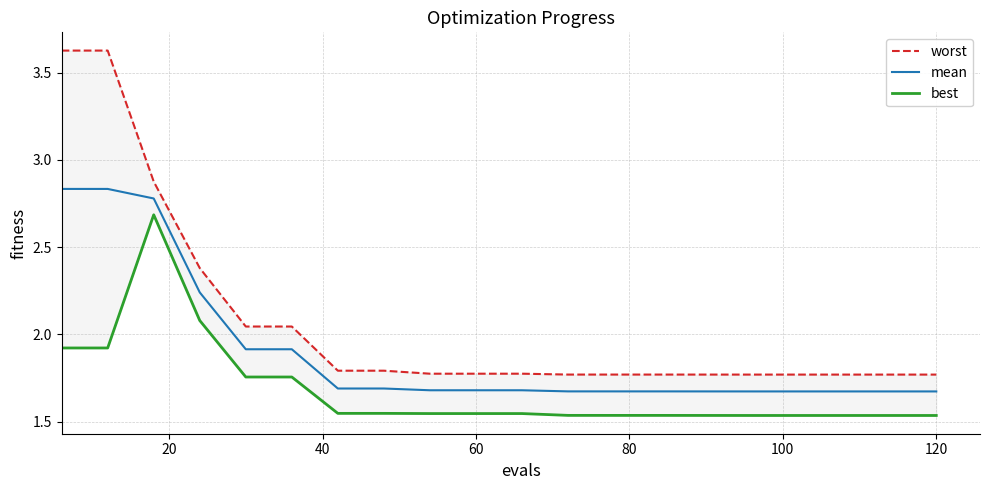

How many lines are shown in the chart?

3